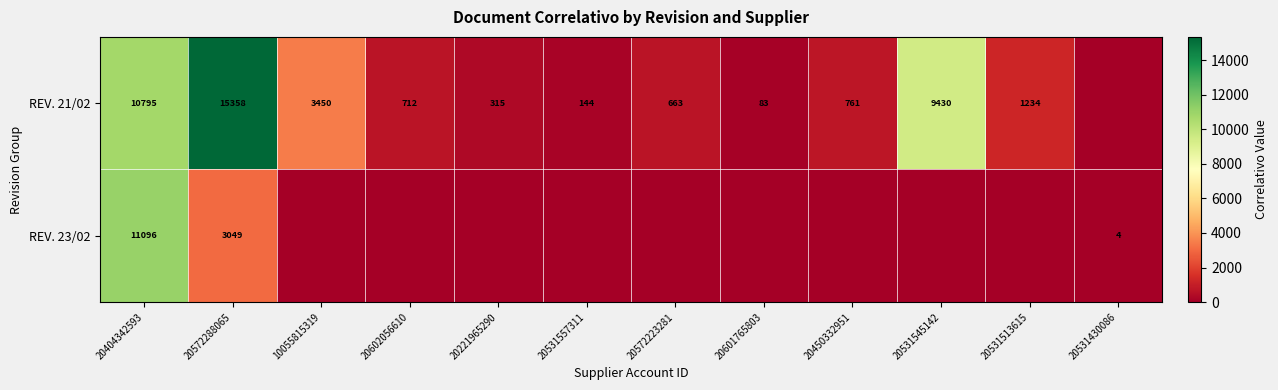

What is the sum of the REV. 21/02 values at 20602056610 and 20572223281?

1375